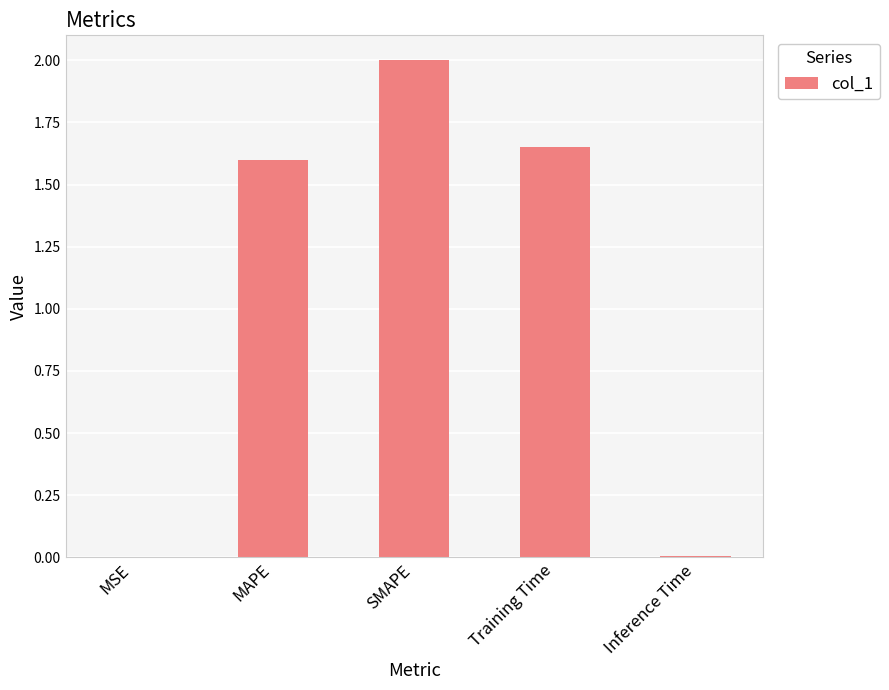

What is the change in value from MSE to Training Time?

+1.6